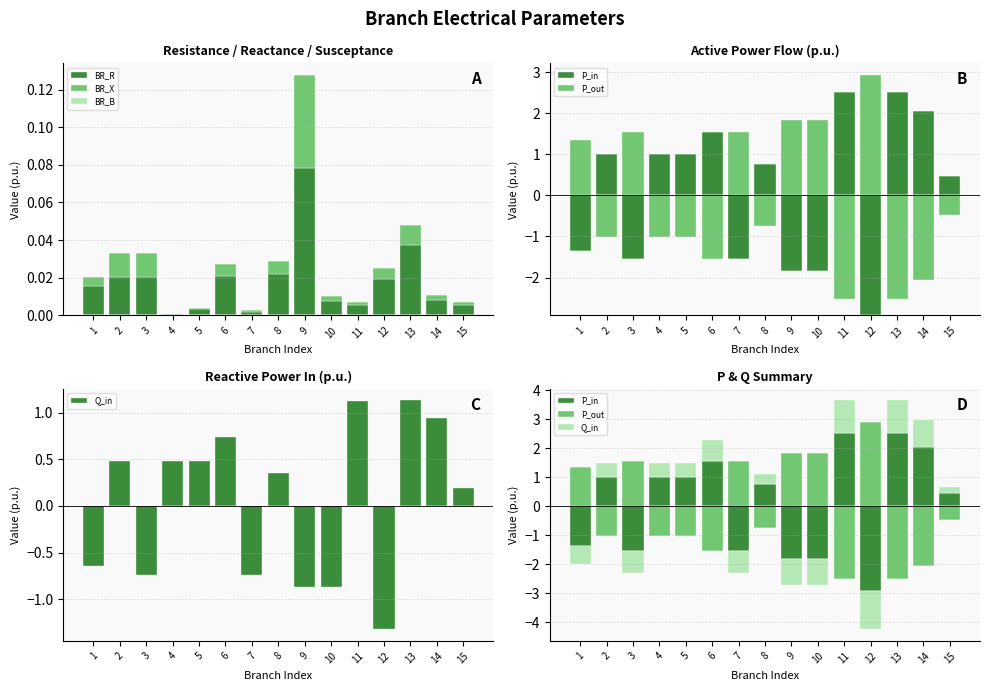

Count the number of data series in this chart.

6